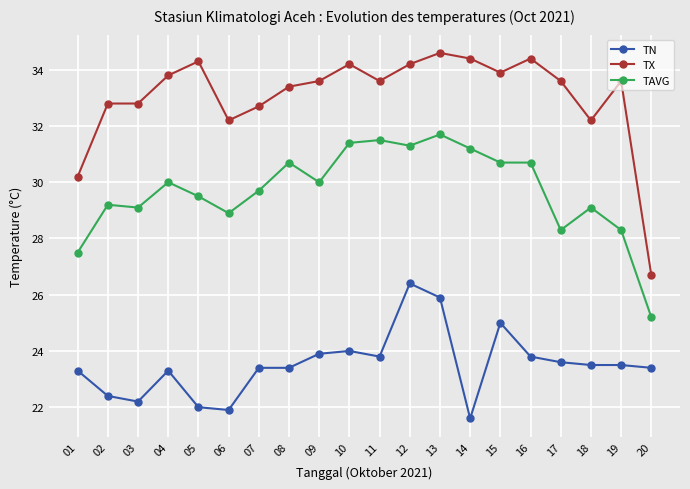

What is the greatest value displayed?

34.6